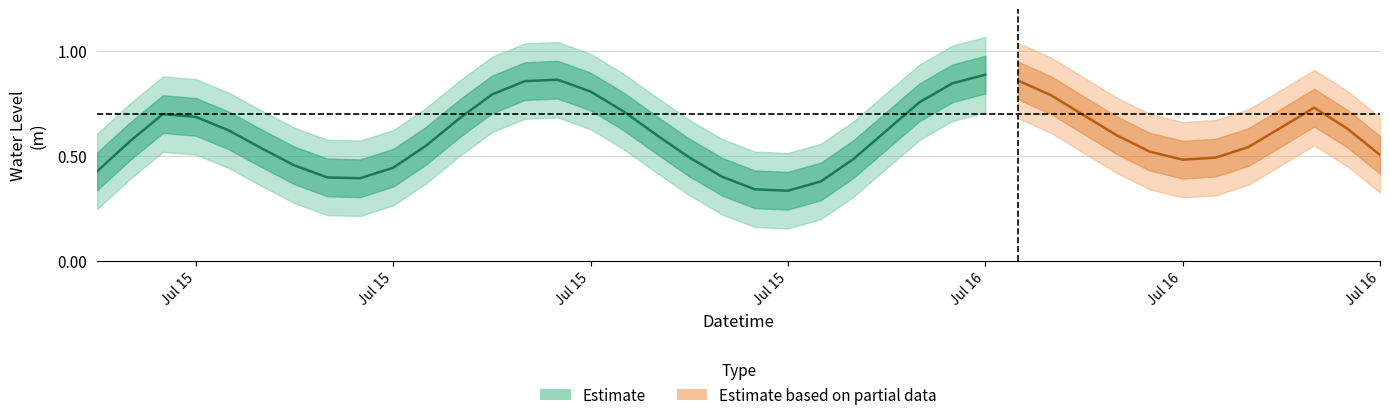

At which category does the data reach its first local valley?

2024-07-15 08:00:00